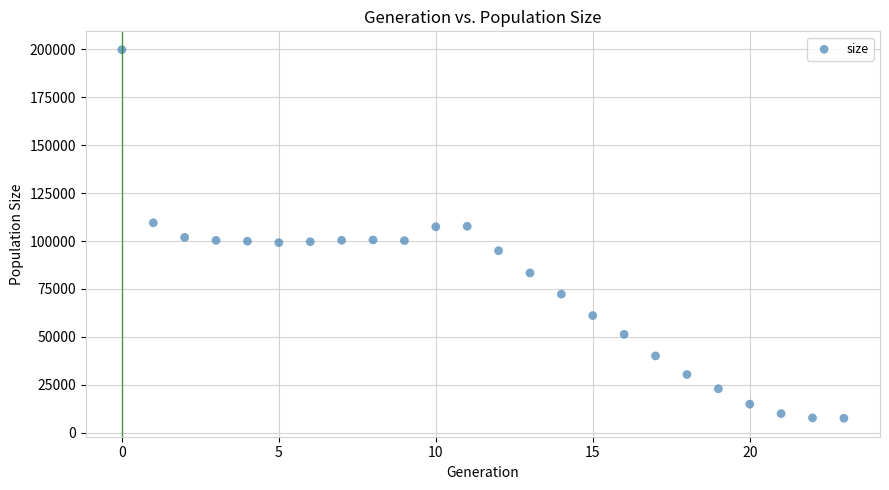

What is the range of Y values (max minus min)?

192283